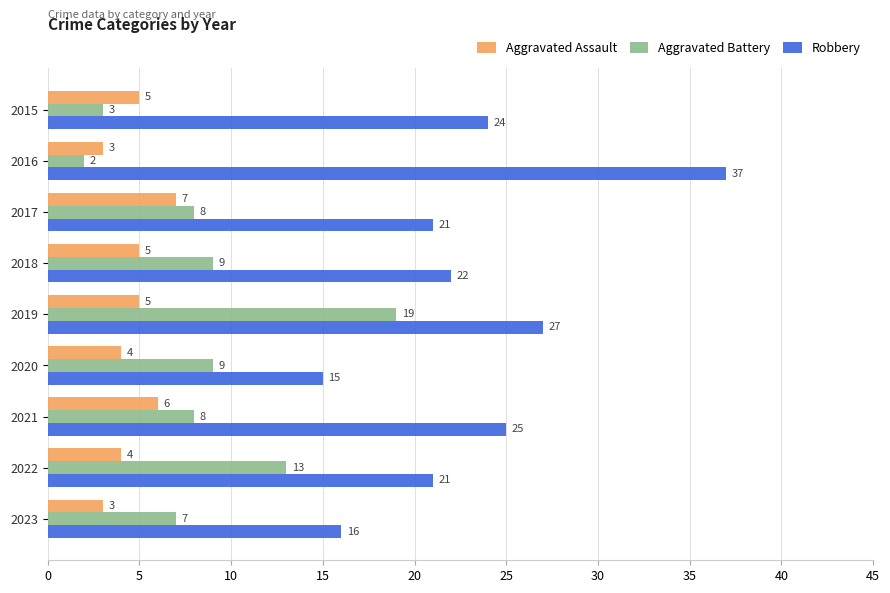

True or false: Aggravated Battery has a value of 14 at 2021.

False